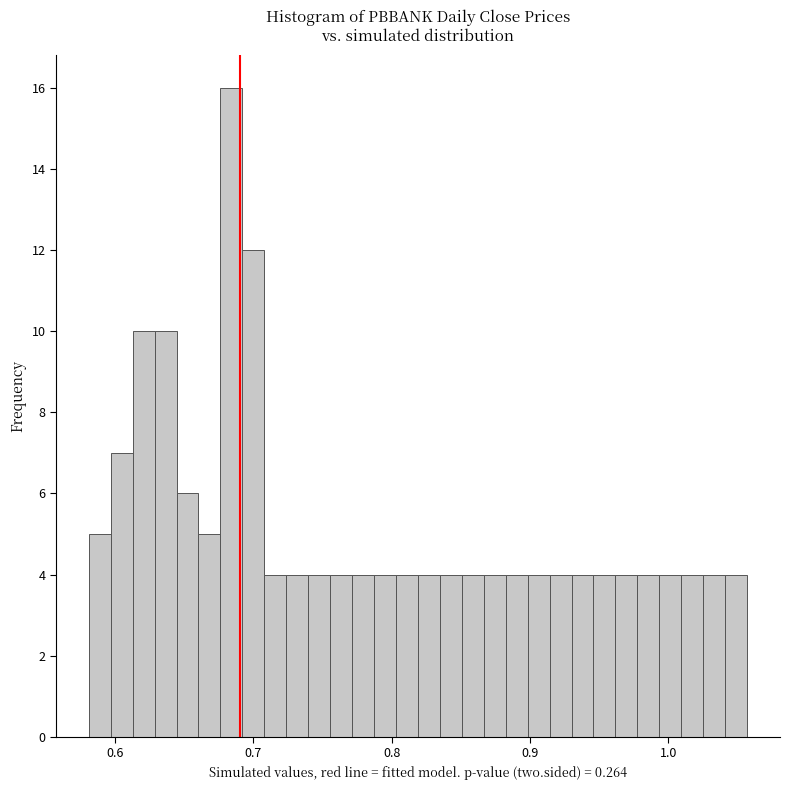

Around what value on the x-axis is the tallest bar? Give the approximate position of its centre, as read against the axis.

0.68